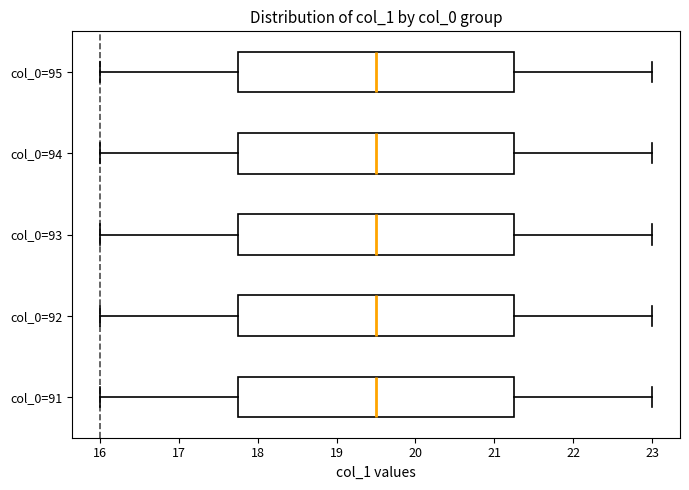

Where does the left whisker of the box for col_0=92 end on the x-axis? The values are not printed on the chart, so give them approximately, as read against the axis.

16.0